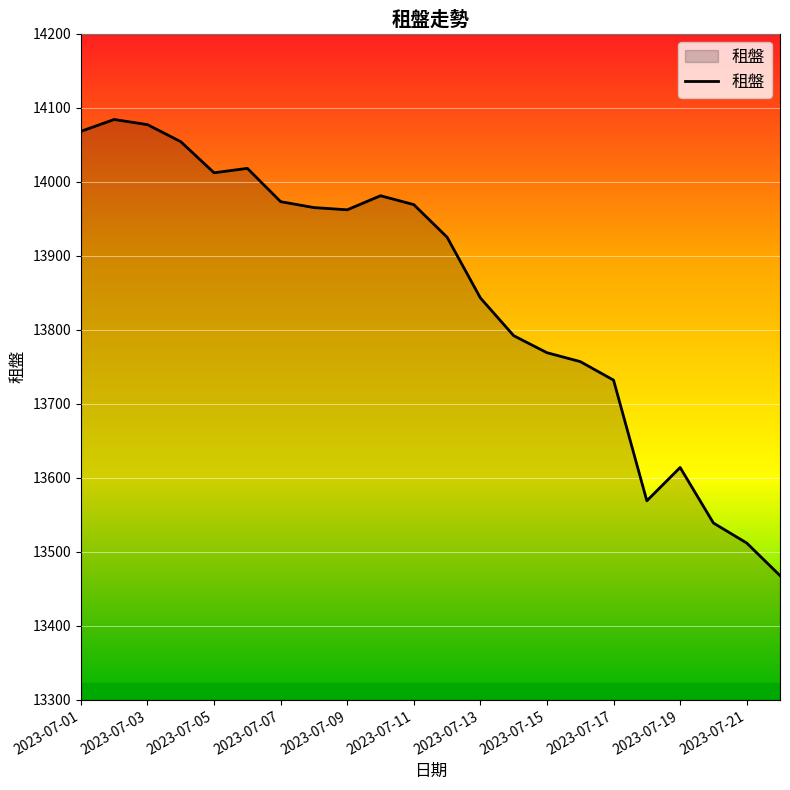

What is the greatest value displayed?

14084